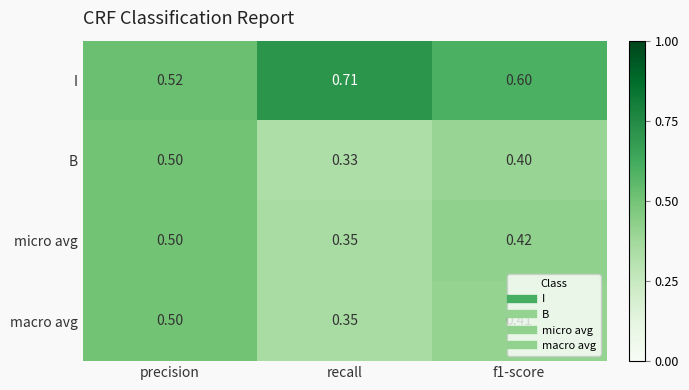

At which label does macro avg reach its minimum?

recall